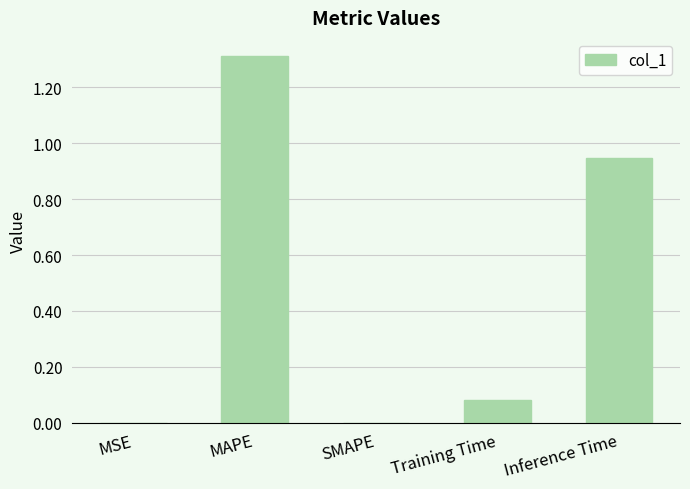

What is the sum of the values at Training Time and Inference Time?

1.0